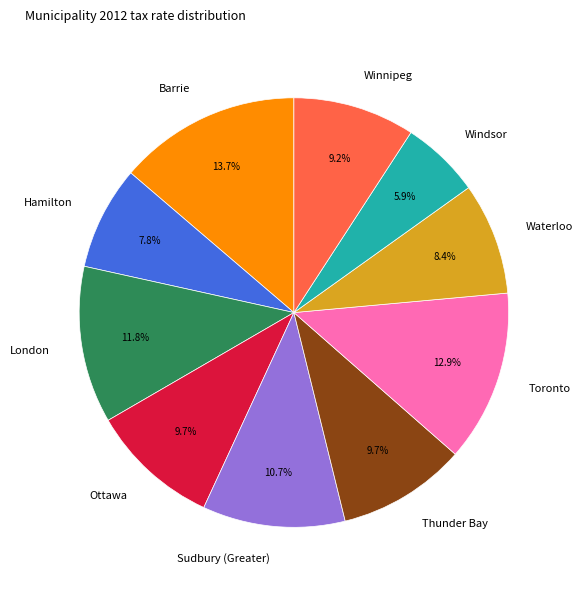

How many segments does this pie chart have?

10